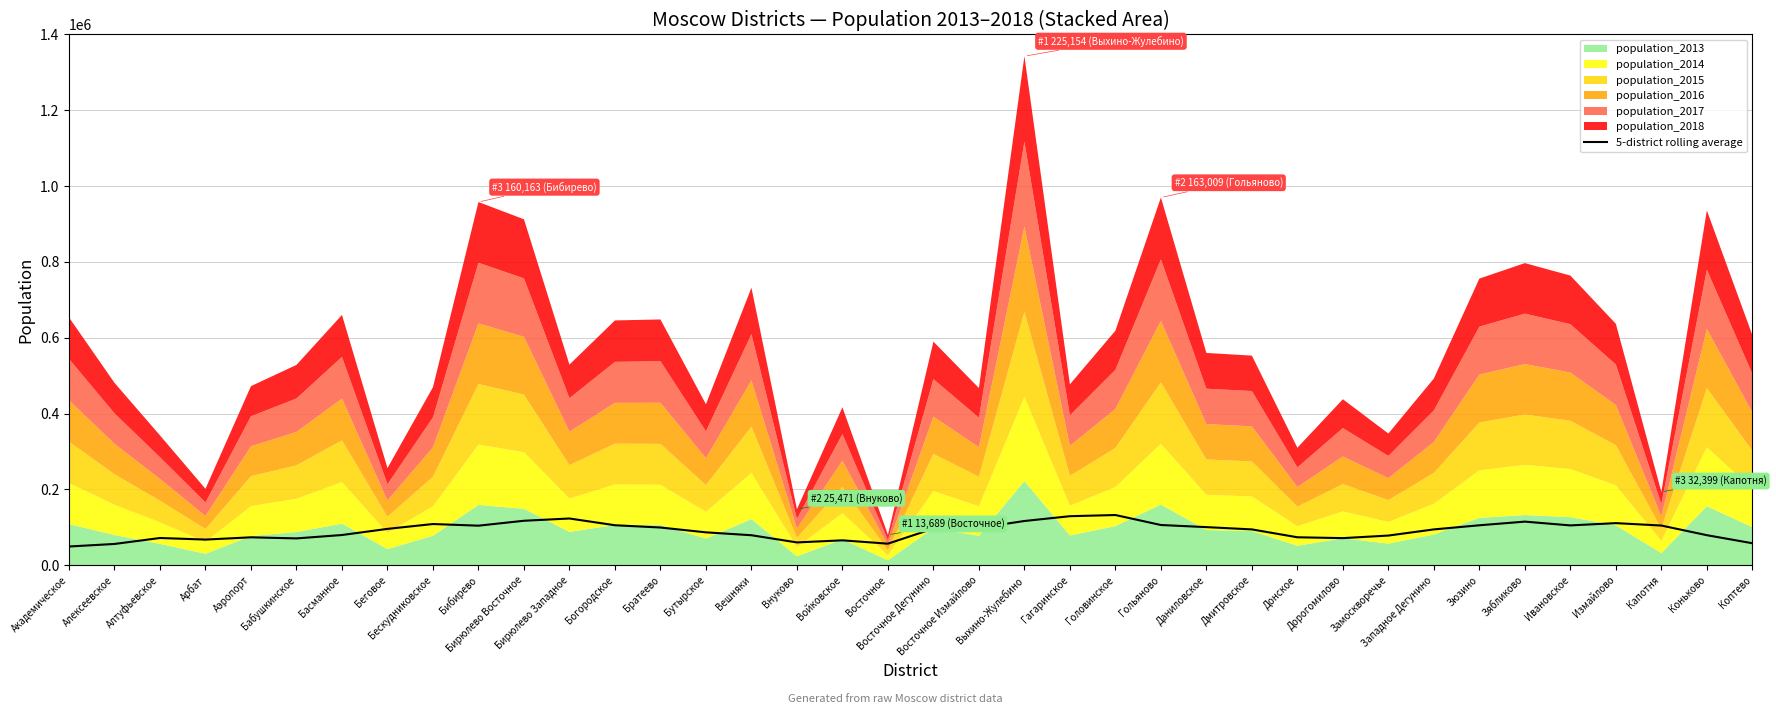

The value at Зюзино is 44449.8. True or false?

False